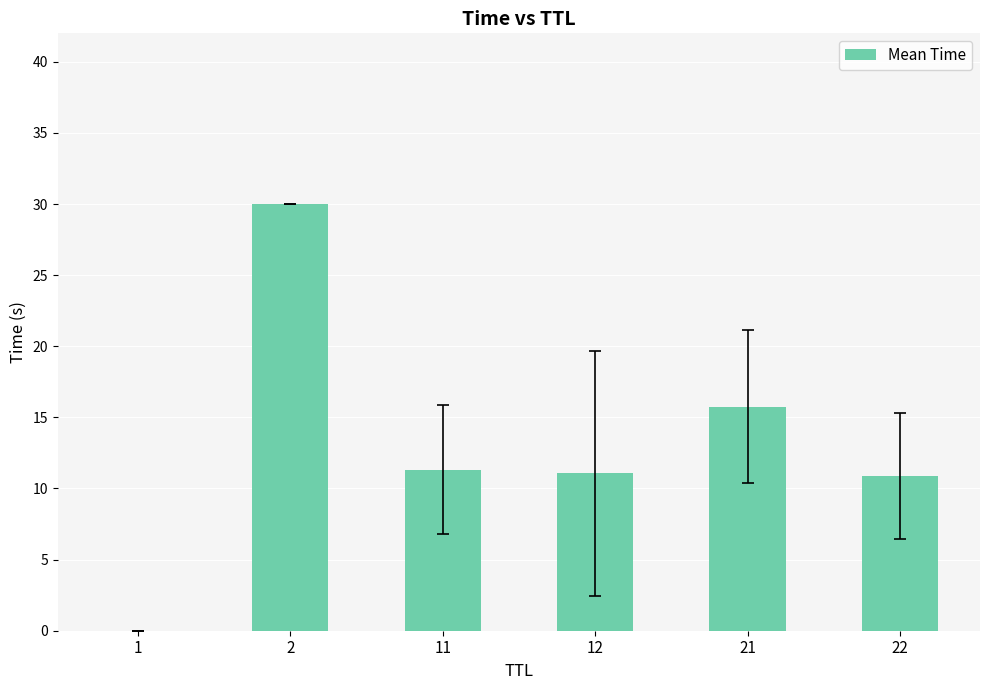

What value does the data have at 22?

10.9